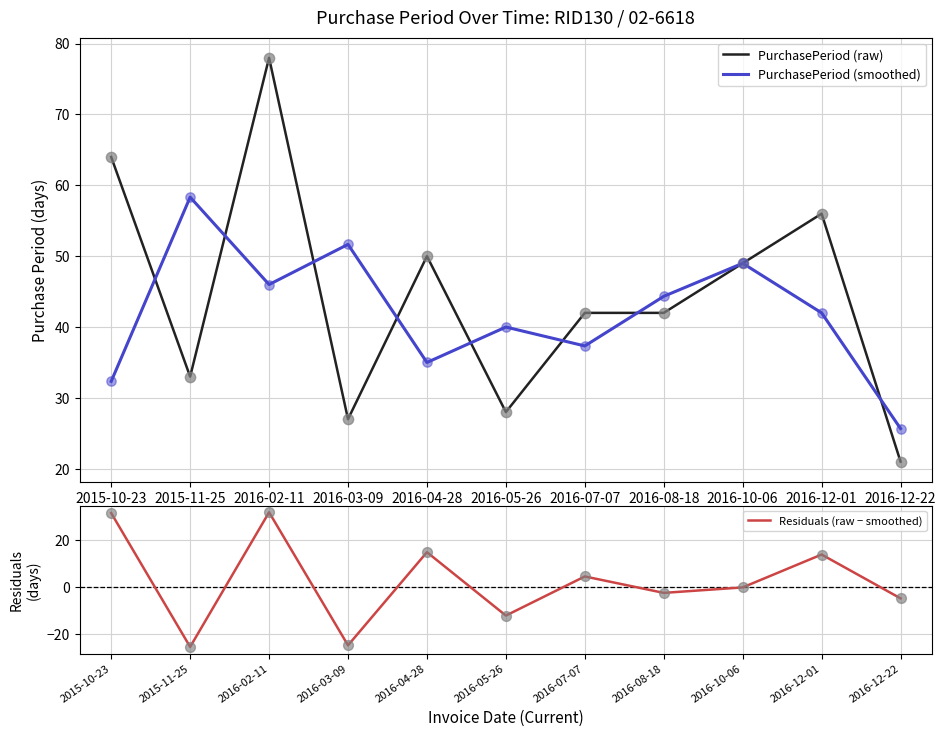

What are all the series names shown in the legend?

PurchasePeriod (raw), PurchasePeriod (smoothed), Residuals (raw − smoothed)